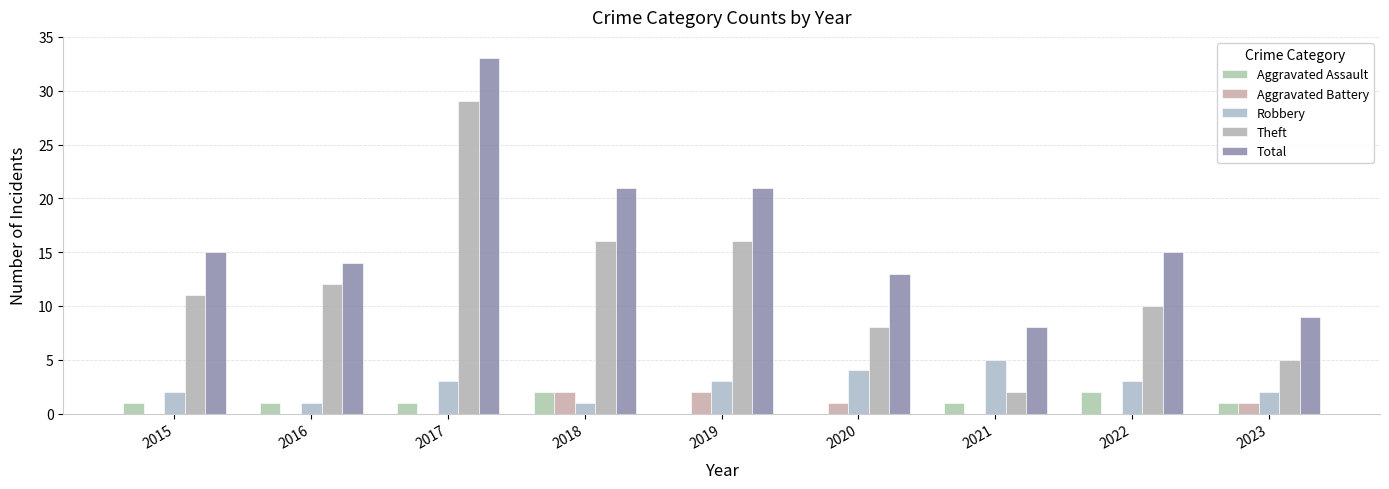

Is the value of Aggravated Assault at 2022 greater than the value of Theft at 2023?

No